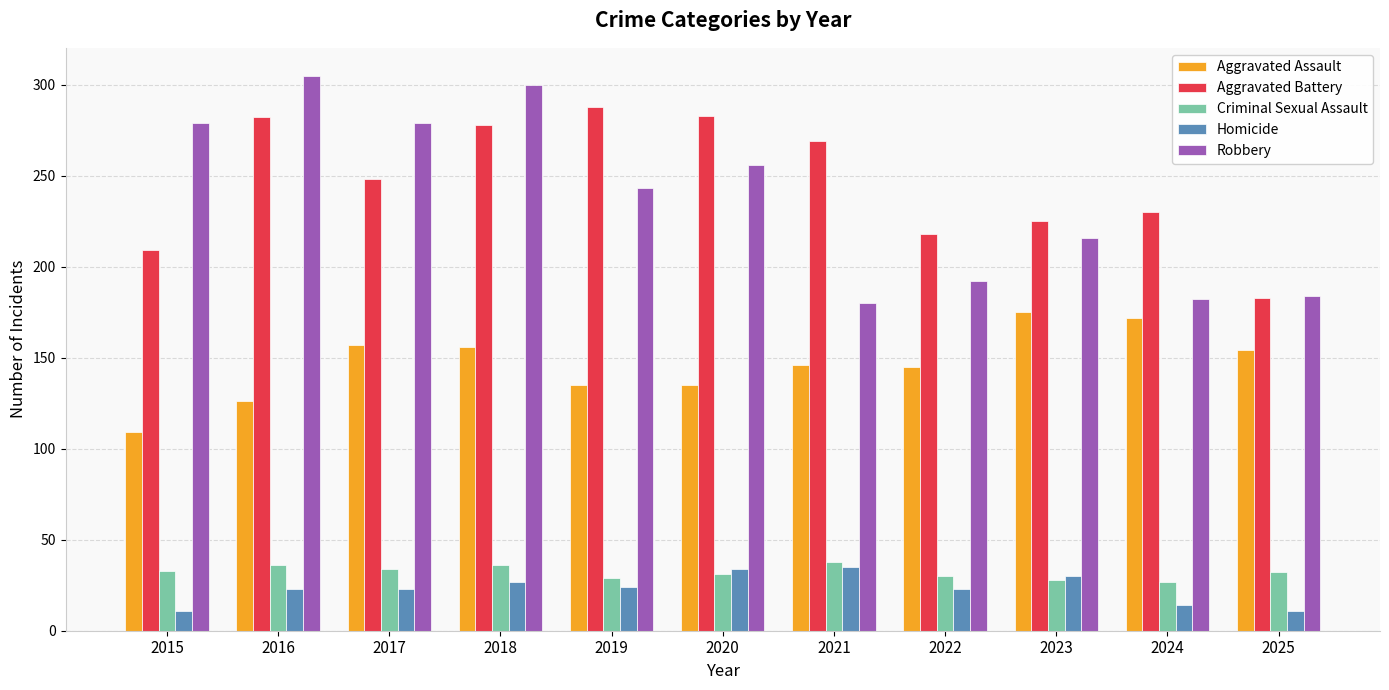

True or false: Aggravated Assault has a value of 84 at 2021.

False